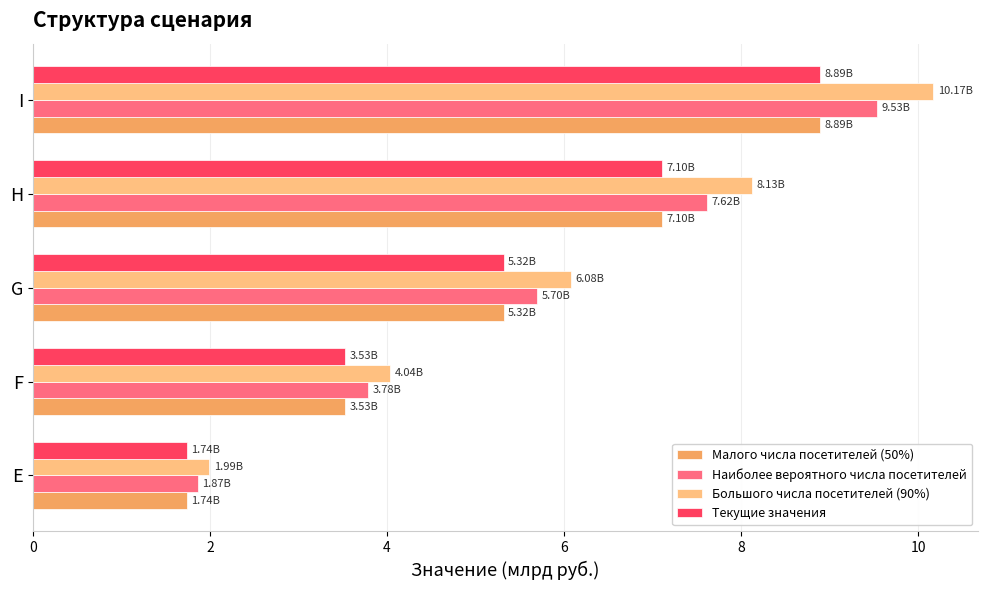

List the labels in order of Большого числа посетителей (90%) value, largest first.

I, H, G, F, E